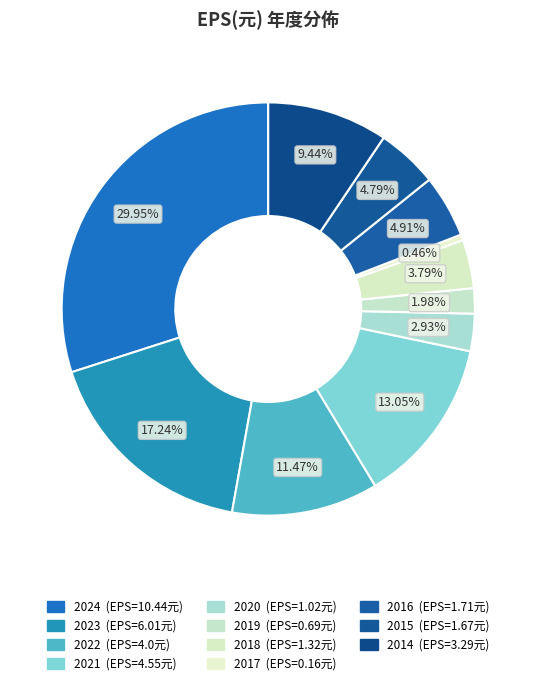

Is there any slice that represents more than half of the pie?

No